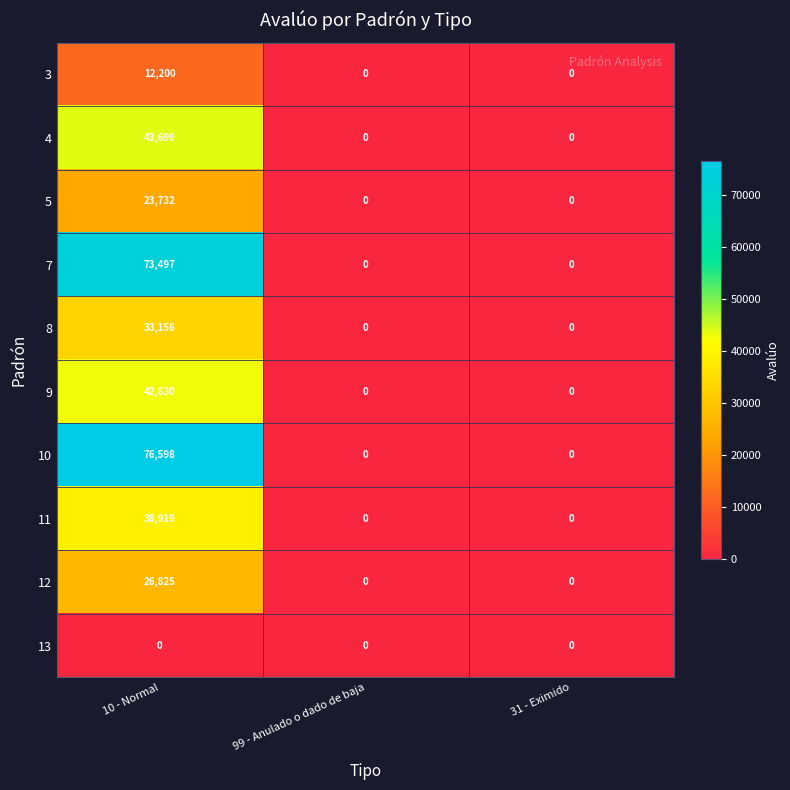

At which category is the sum across all series the highest?

10 - Normal